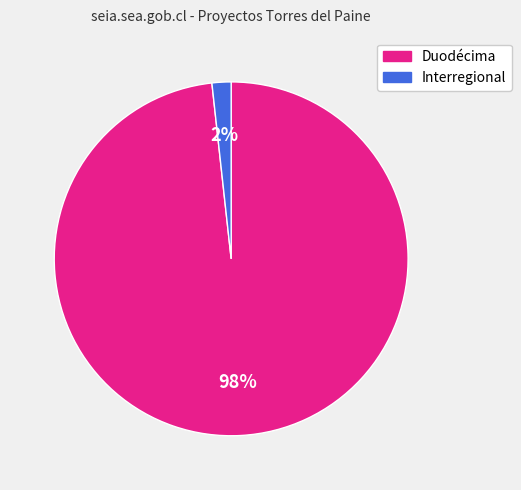

The Interregional slice represents 2% of the pie. True or false?

True